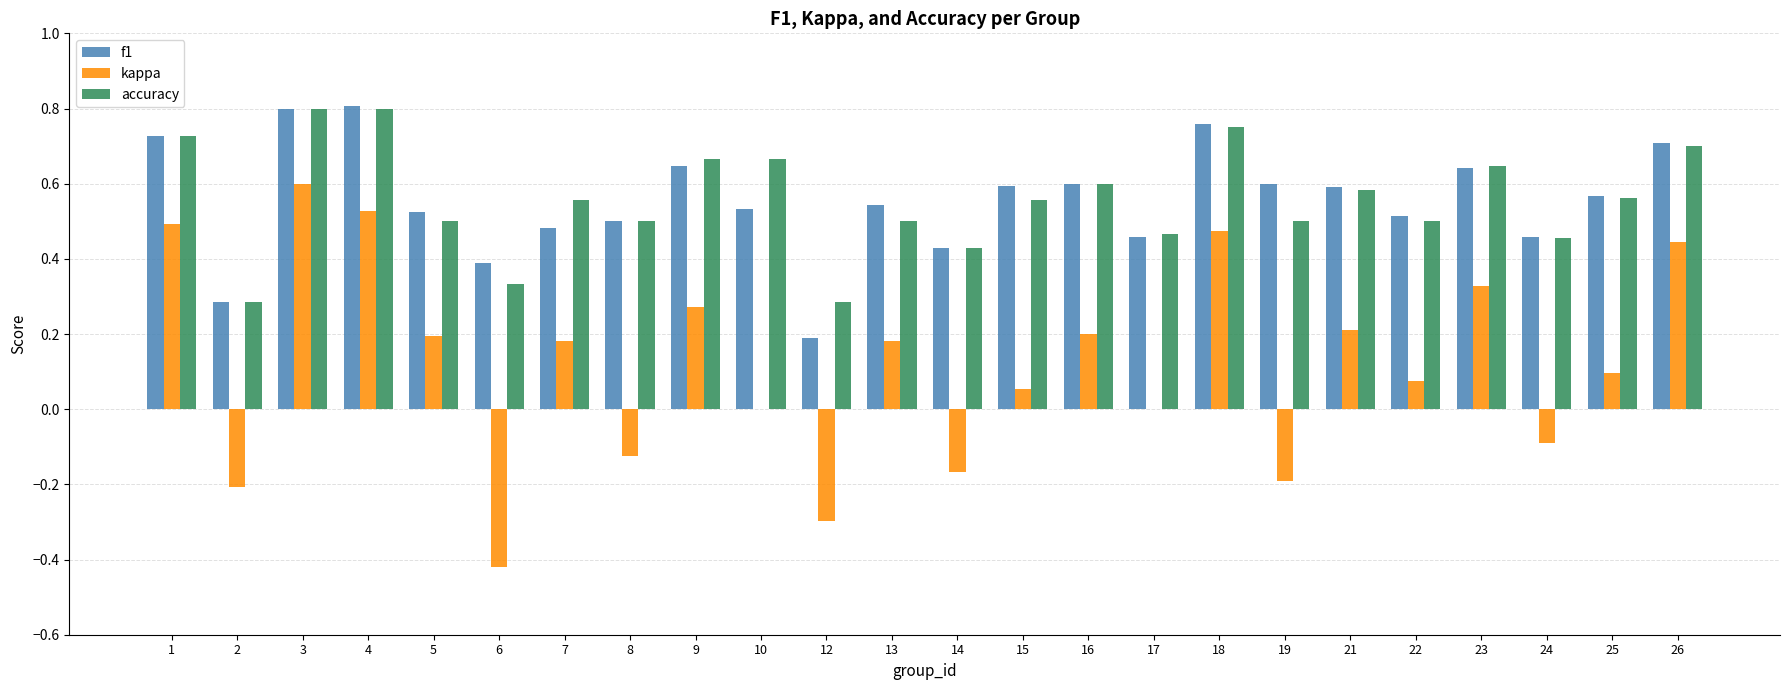

Is it true that kappa equals 0.1 at 15?

True